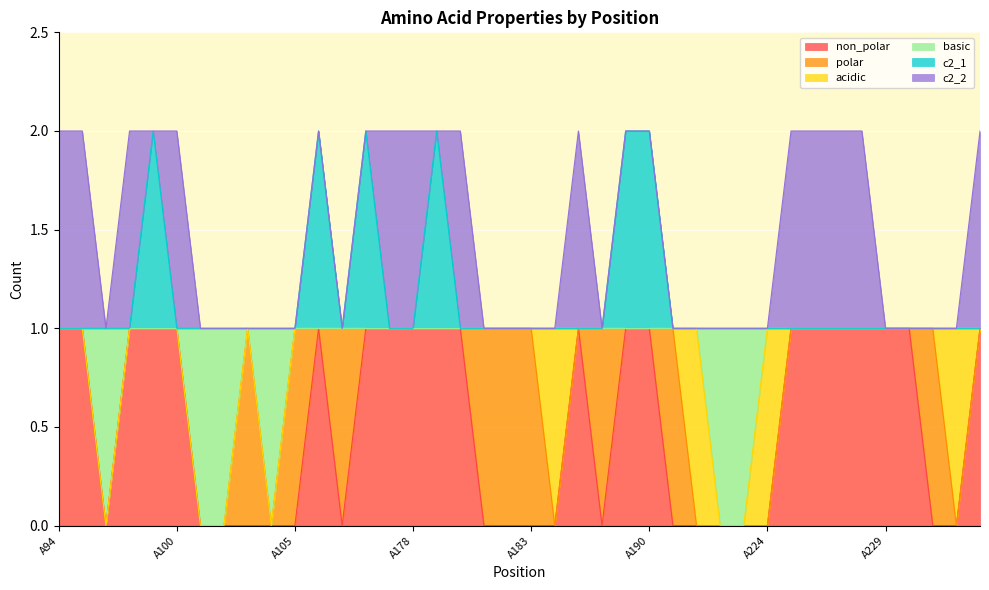

What are all the series names shown in the legend?

non_polar, polar, acidic, basic, c2_1, c2_2